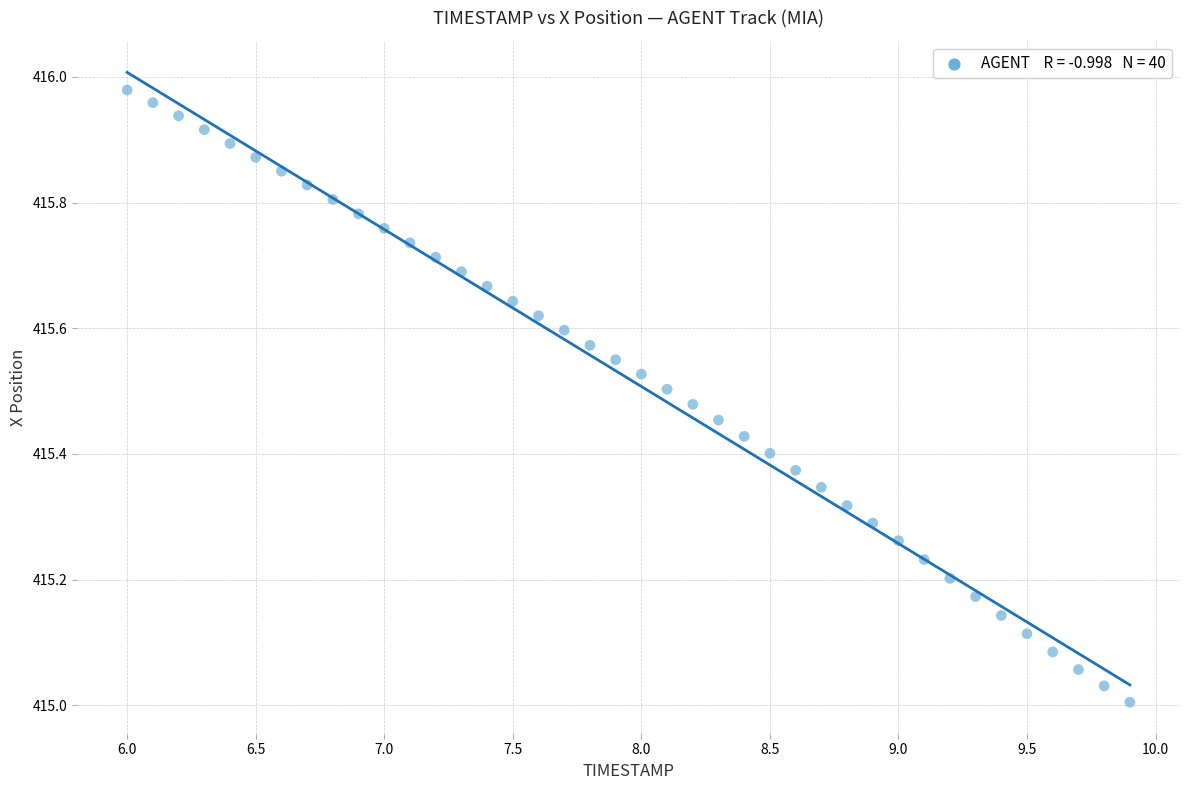

What is the range of Y values (max minus min)?

1.0